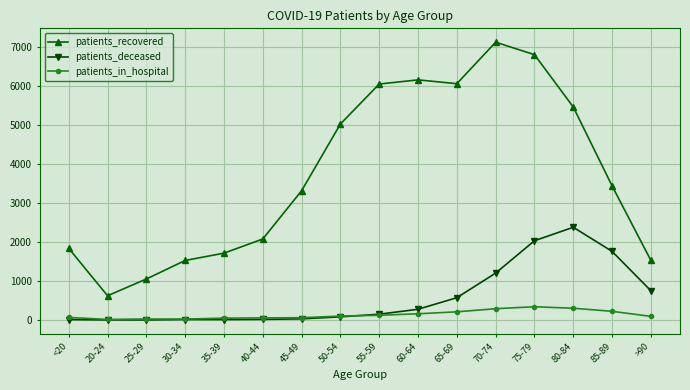

True or false: patients_recovered and patients_deceased intersect in this chart.

False